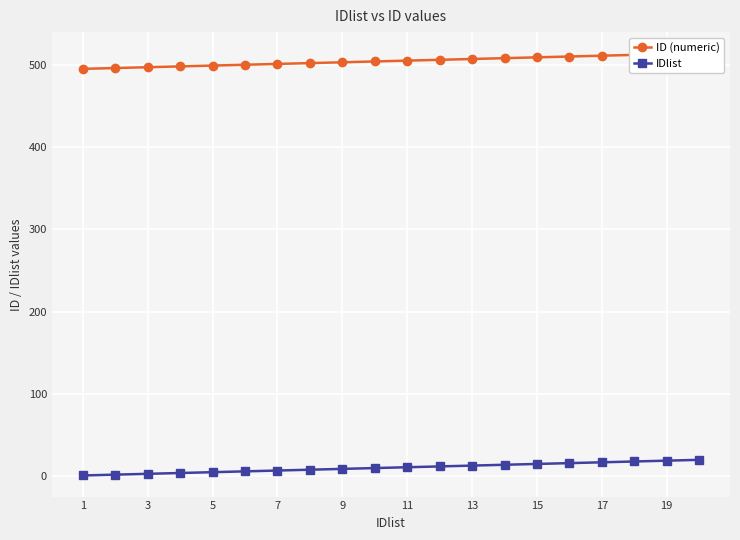

What is the minimum value shown in the chart?

1